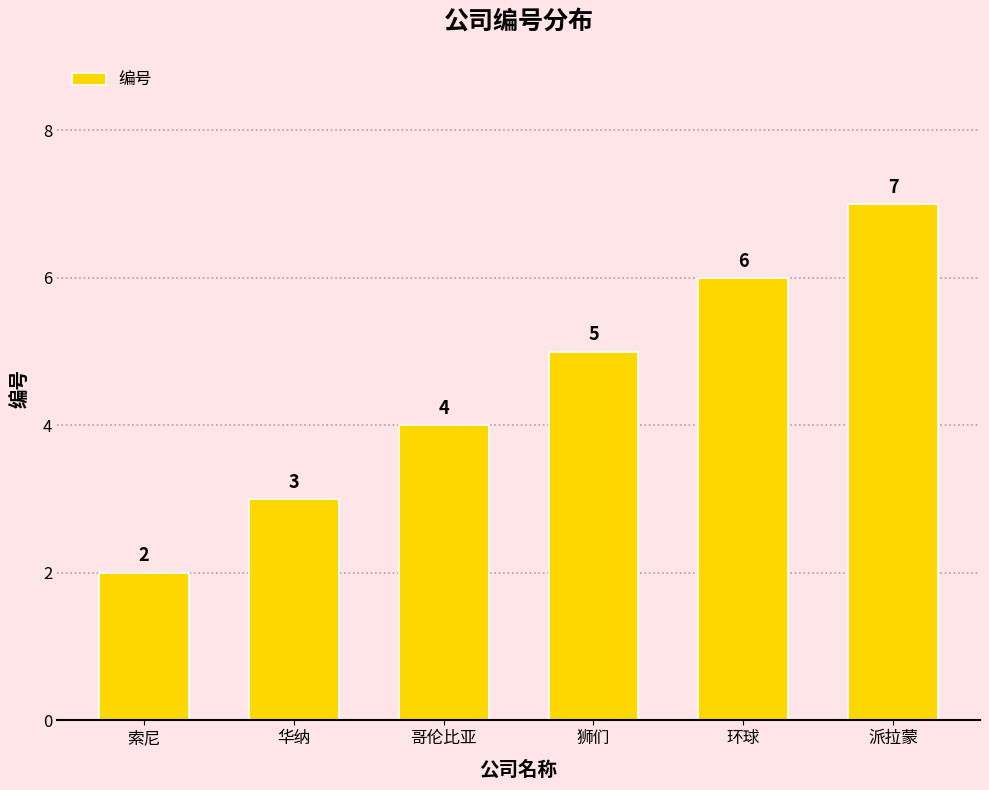

Rank the categories by value from lowest to highest.

索尼, 华纳, 哥伦比亚, 狮们, 环球, 派拉蒙